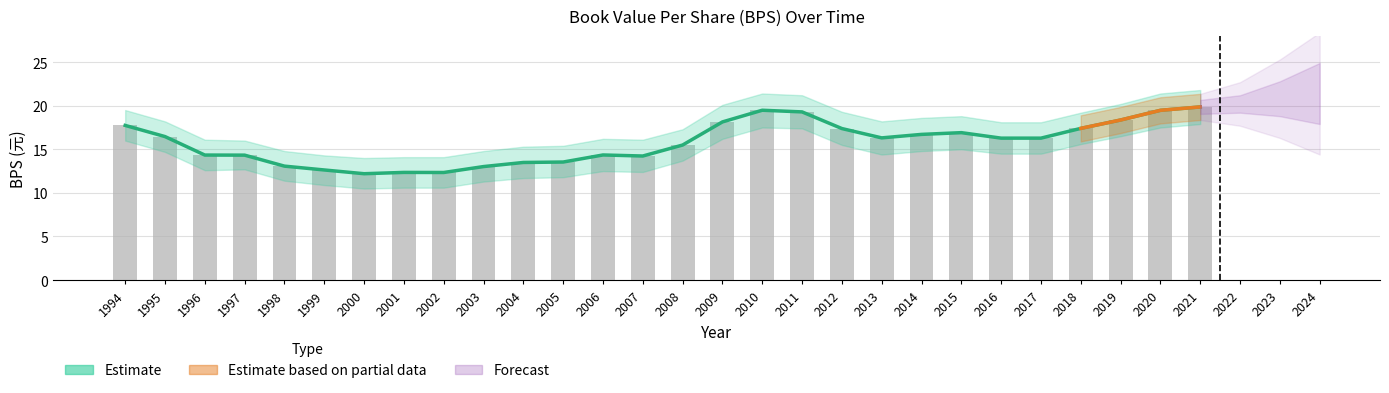

At which category is the sum across all series the highest?

2021